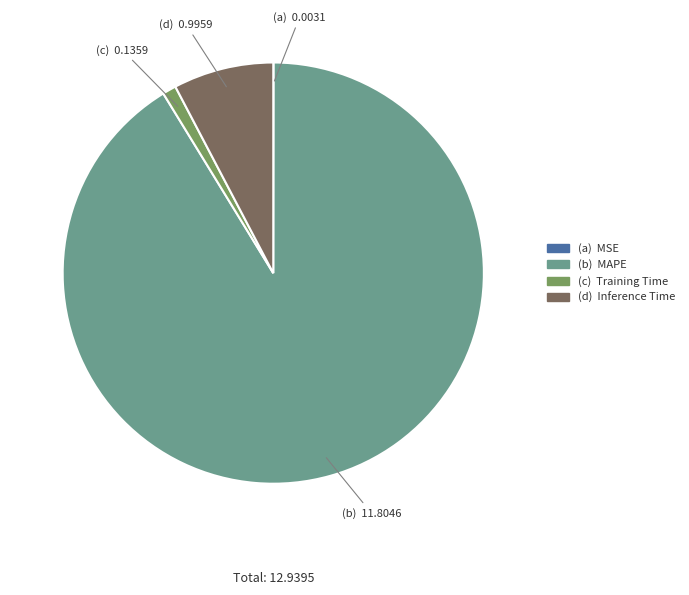

Is there a majority slice in this chart?

Yes